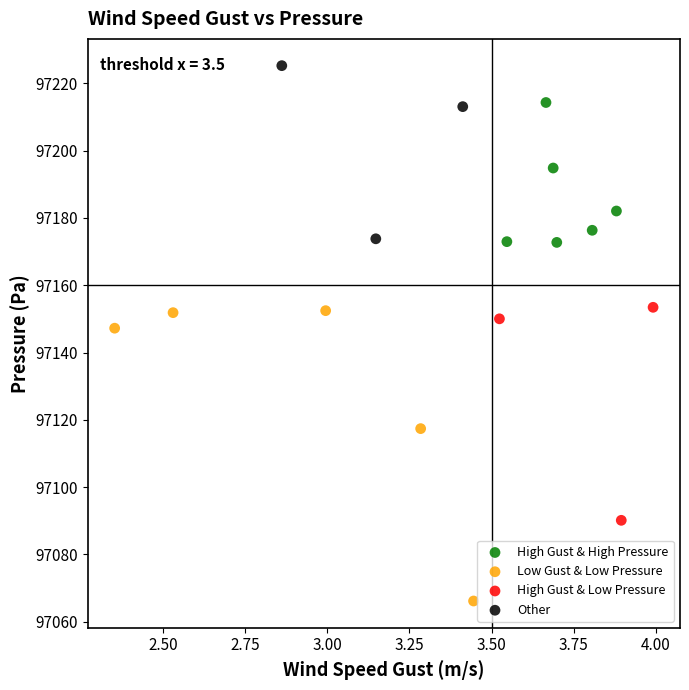

What are all the series names shown in the legend?

High Gust & High Pressure, Low Gust & Low Pressure, High Gust & Low Pressure, Other